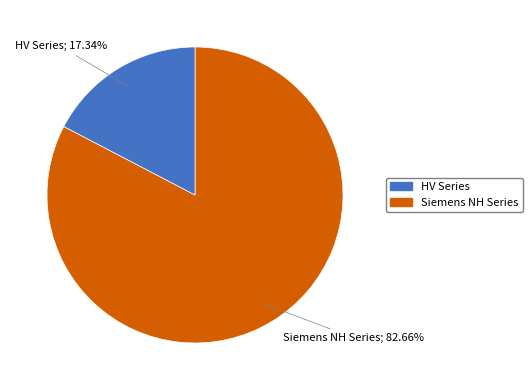

What is the largest slice in the pie chart?

HV Series